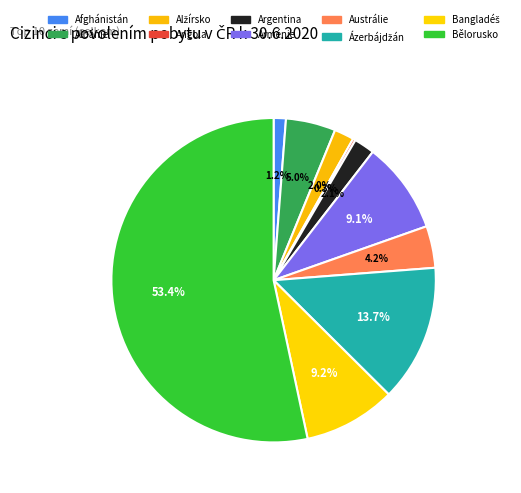

Which category has the smallest portion of the pie?

Angola